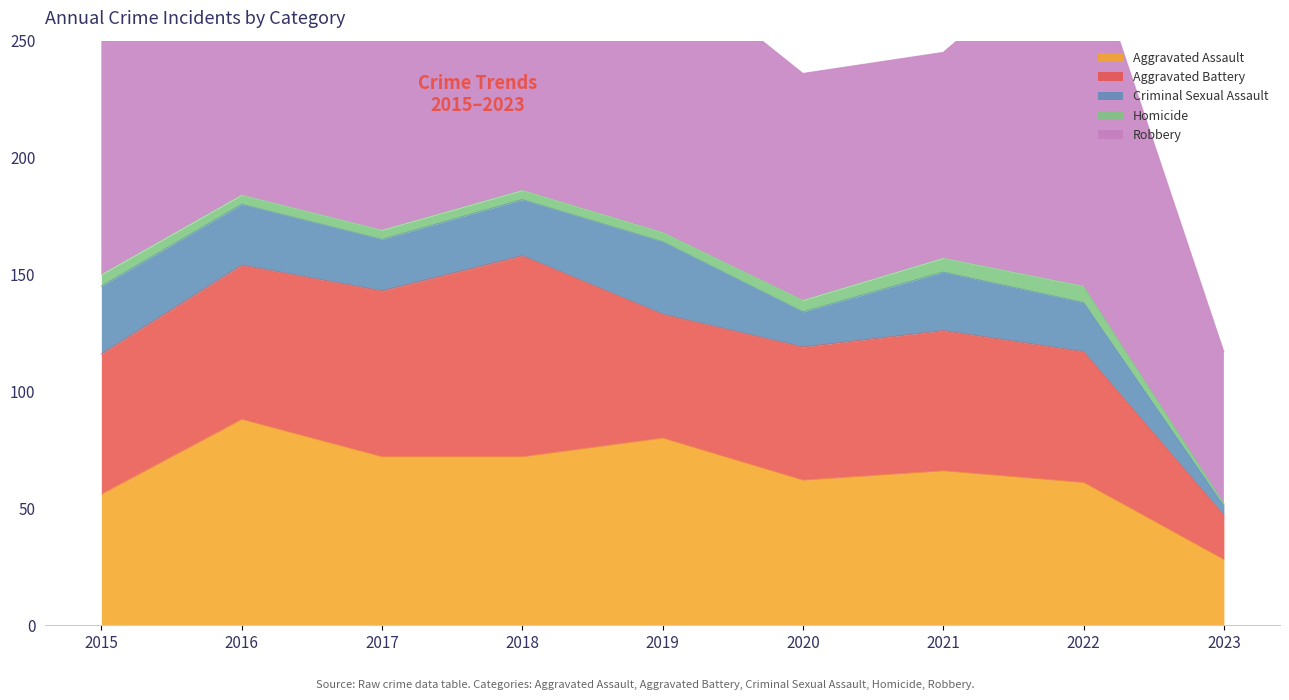

True or false: Robbery and Homicide intersect in this chart.

False